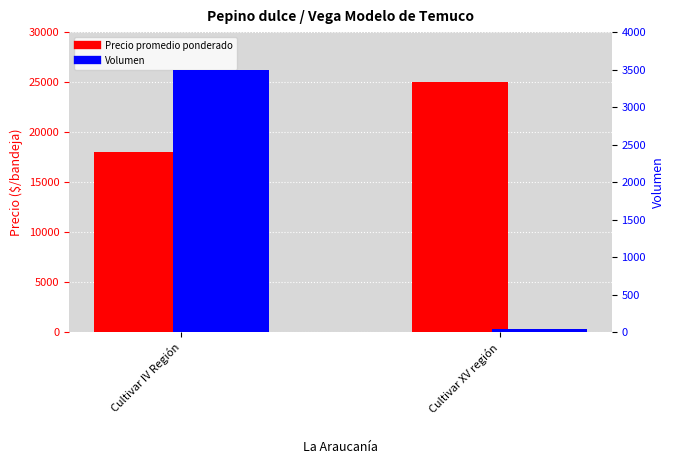

What is the value of the Precio promedio ponderado bar at the 1st from the left?

18000